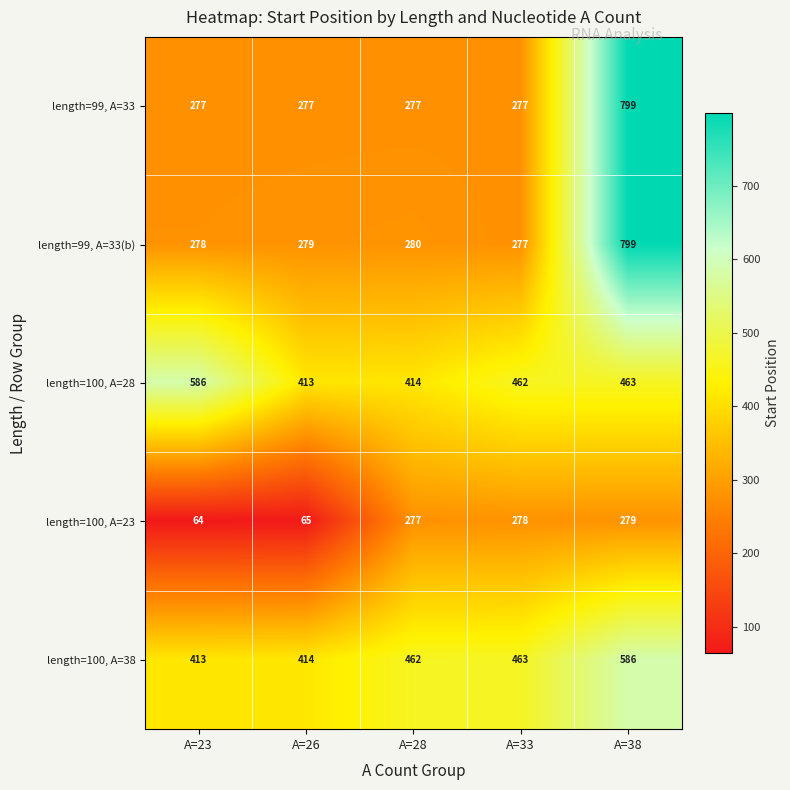

Reading left to right, what are all the values shown in this chart?

length=99, A=33: A=23=277	A=26=277	A=28=277	A=33=277	A=38=799
length=99, A=33(b): A=23=278	A=26=279	A=28=280	A=33=277	A=38=799
length=100, A=28: A=23=586	A=26=413	A=28=414	A=33=462	A=38=463
length=100, A=23: A=23=64	A=26=65	A=28=277	A=33=278	A=38=279
length=100, A=38: A=23=413	A=26=414	A=28=462	A=33=463	A=38=586